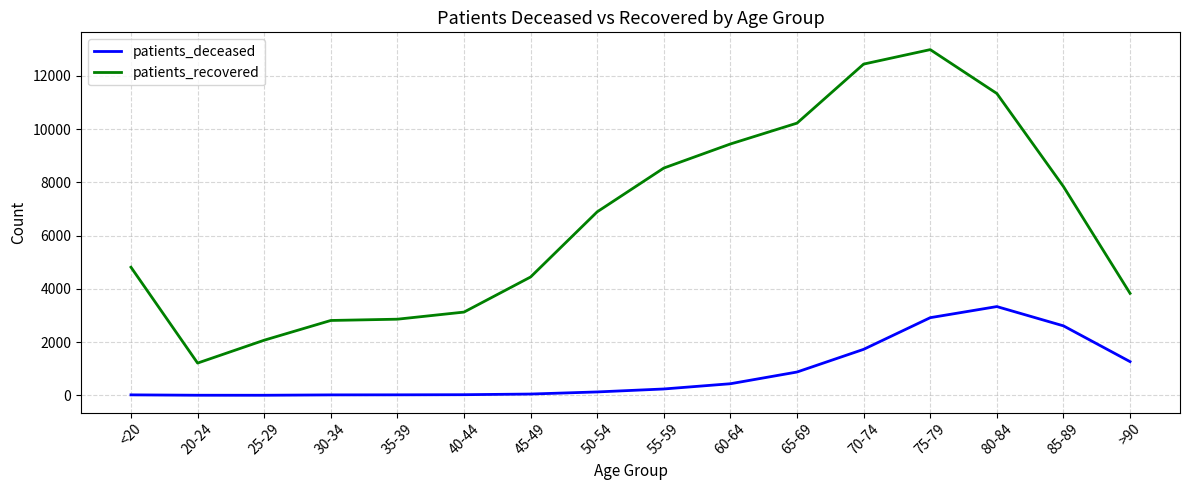

At 30-34, list the series in order from largest to smallest.

patients_recovered, patients_deceased